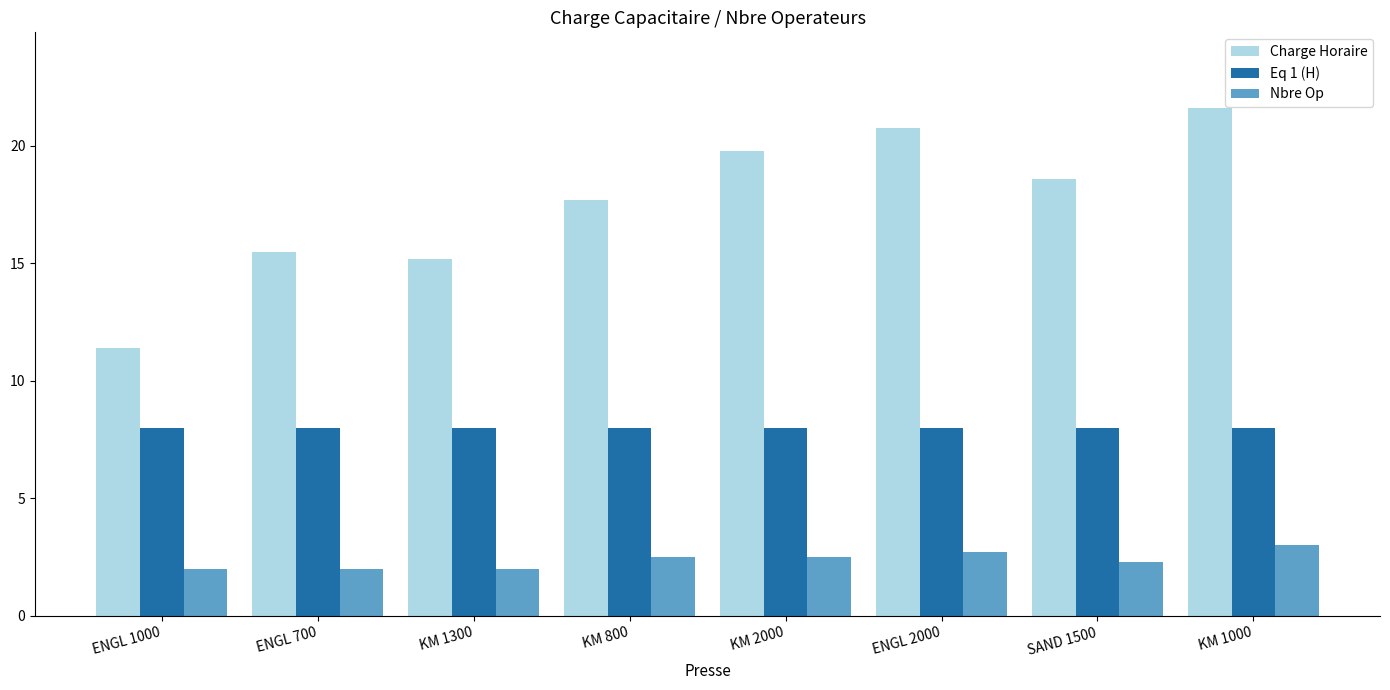

Reading right to left, list all the values displayed in this chart.

Charge Horaire: KM 1000=21.6	SAND 1500=18.6	ENGL 2000=20.8	KM 2000=19.8	KM 800=17.7	KM 1300=15.2	ENGL 700=15.5	ENGL 1000=11.4
Eq 1 (H): KM 1000=8.0	SAND 1500=8.0	ENGL 2000=8.0	KM 2000=8.0	KM 800=8.0	KM 1300=8.0	ENGL 700=8.0	ENGL 1000=8.0
Nbre Op: KM 1000=3.0	SAND 1500=2.3	ENGL 2000=2.7	KM 2000=2.5	KM 800=2.5	KM 1300=2.0	ENGL 700=2.0	ENGL 1000=2.0